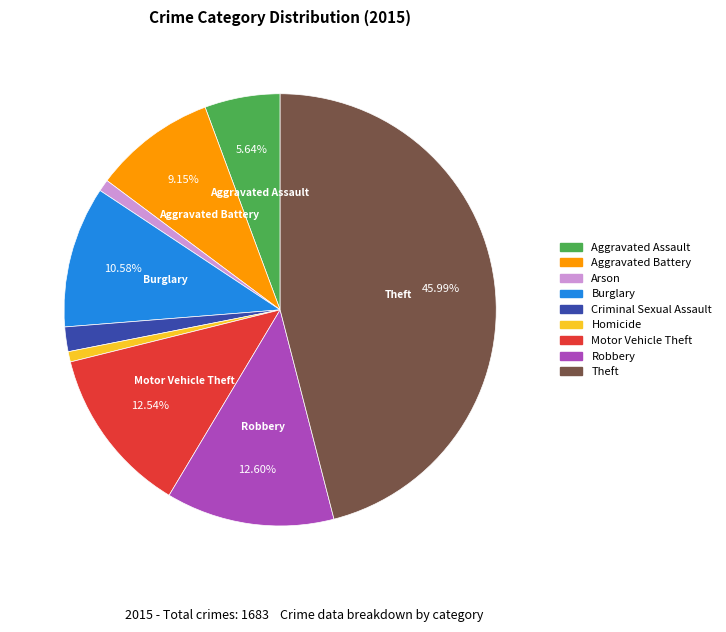

Does Theft account for over 50% of the chart?

No